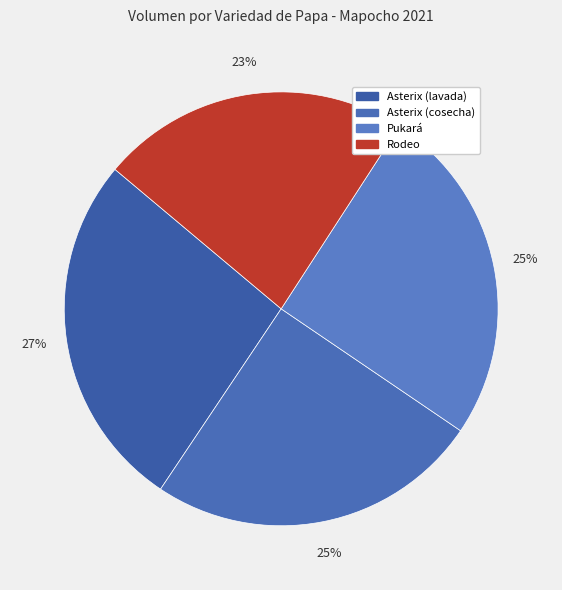

Is there a majority slice in this chart?

No